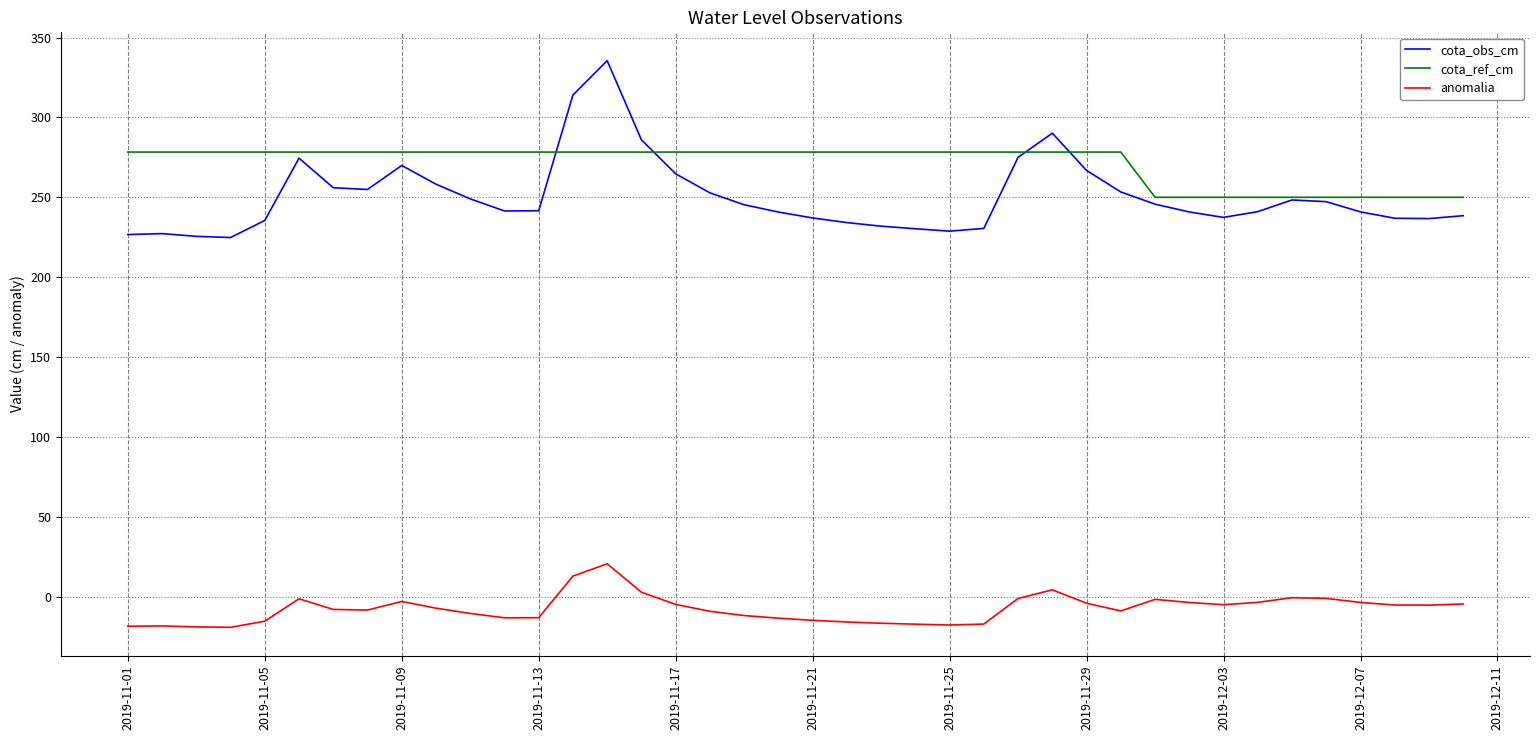

List the series in order of their peak value, highest first.

cota_obs_cm, cota_ref_cm, anomalia